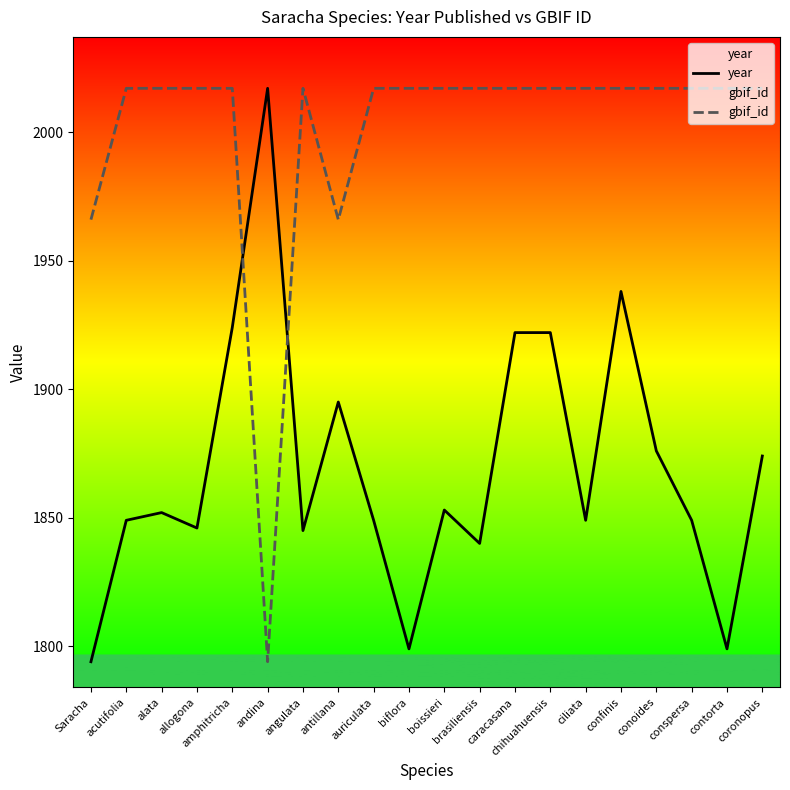

Reading left to right, what are all the values shown in this chart?

year: Saracha=1794.0	acutifolia=1849.0	alata=1852.0	allogona=1846.0	amphitricha=1924.0	andina=2017.0	angulata=1845.0	antillana=1895.0	auriculata=1849.0	biflora=1799.0	boissieri=1853.0	brasiliensis=1840.0	caracasana=1922.0	chihuahuensis=1922.0	ciliata=1849.0	confinis=1938.0	conoides=1876.0	conspersa=1849.0	contorta=1799.0	coronopus=1874.0
gbif_id: Saracha=1965.9	acutifolia=2017.0	alata=2017.0	allogona=2017.0	amphitricha=2017.0	andina=1794.0	angulata=2017.0	antillana=1965.9	auriculata=2017.0	biflora=2017.0	boissieri=2017.0	brasiliensis=2017.0	caracasana=2017.0	chihuahuensis=2017.0	ciliata=2017.0	confinis=2017.0	conoides=2017.0	conspersa=2017.0	contorta=2017.0	coronopus=2017.0